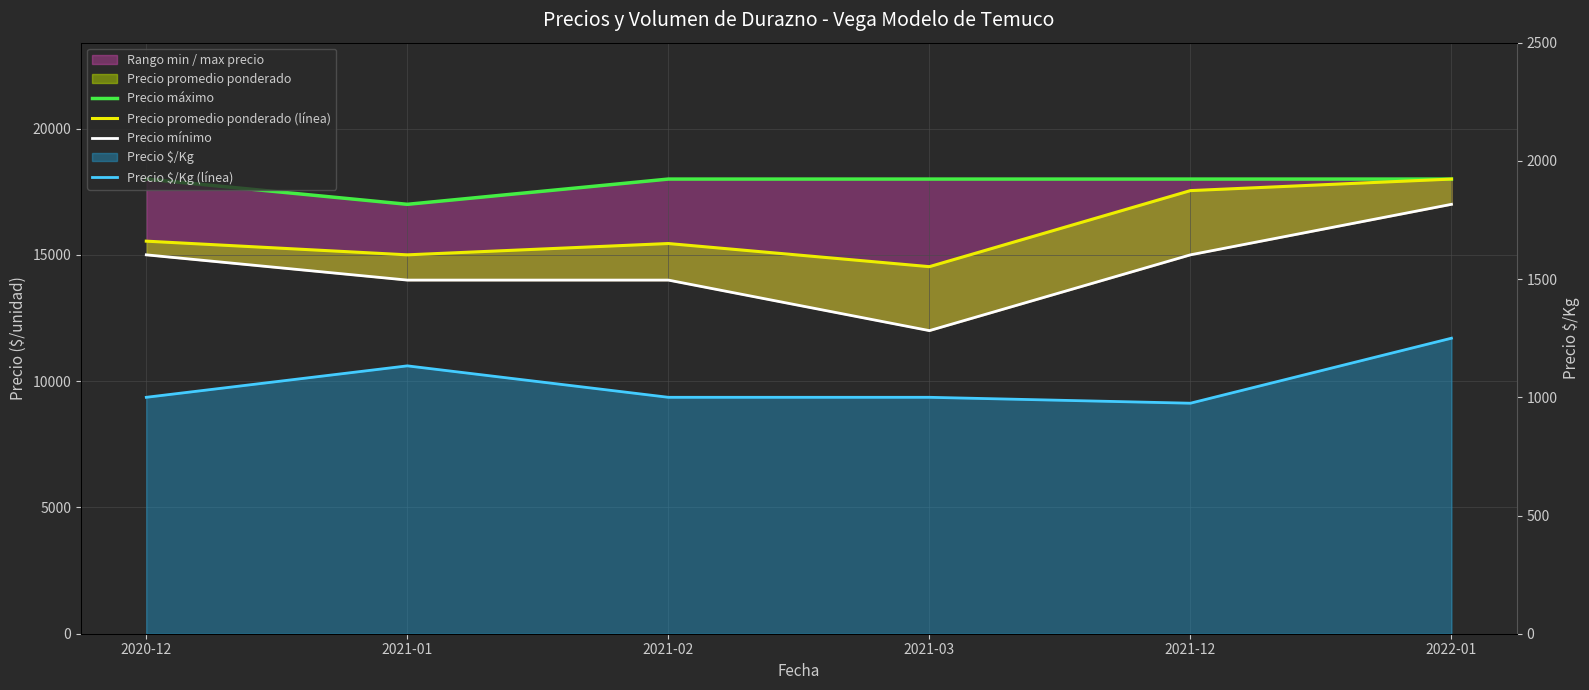

True or false: Precio máximo has a value of 7644 at 2021-01.

False